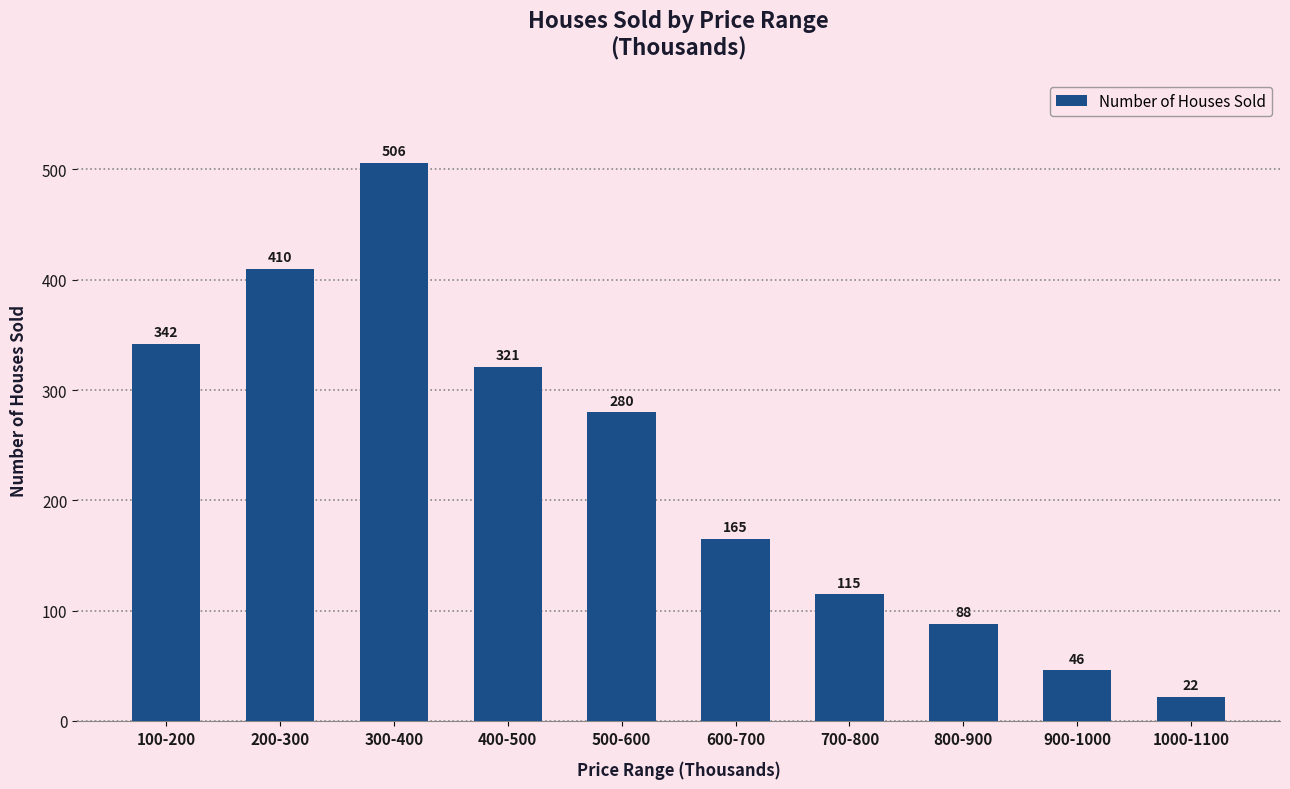

What is the difference between the values at 700-800 and 300-400?

391